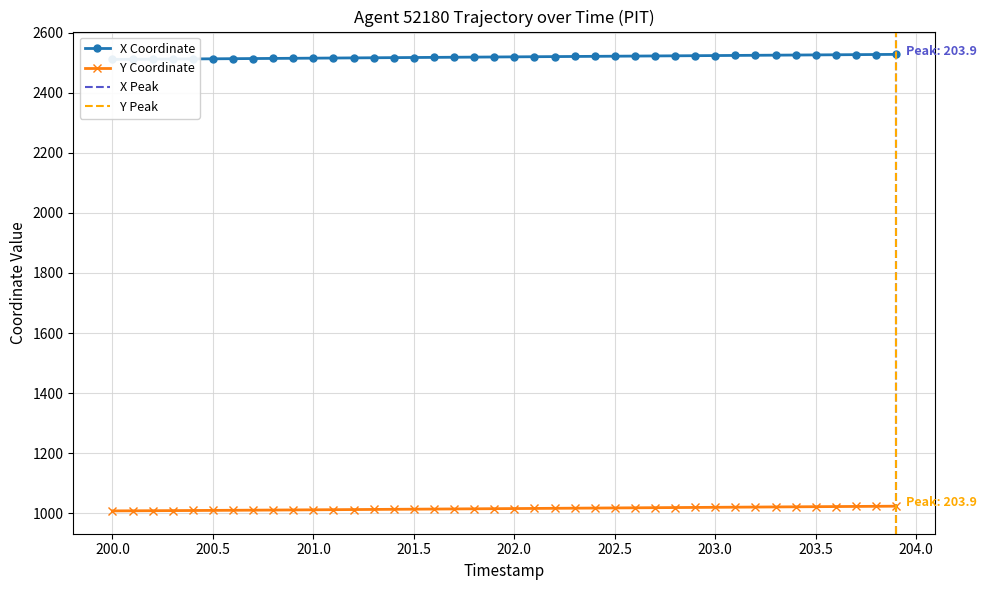

The Y Coordinate series shows 1567.6 at 200.5. True or false?

False